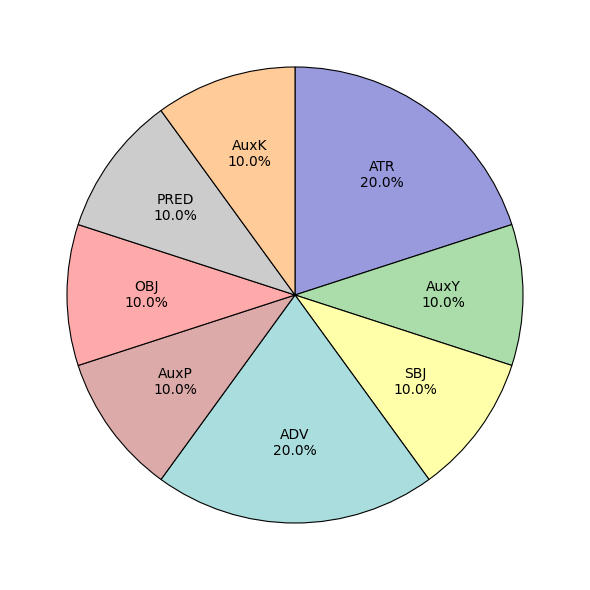

Is it true that AuxP is 10% of the pie?

True